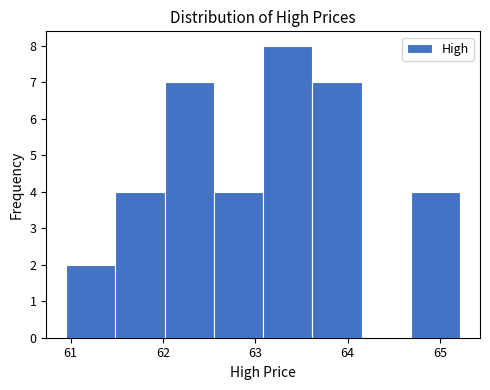

Reading left to right, transcribe this chart: for each bar, give the range it covers on the x-axis and its height. Neither the bar edges nor the heights are printed on the chart, so give them approximately, as read against the axes.

61.0 to 61.5: 2
61.5 to 62.0: 4
62.0 to 62.6: 7
62.6 to 63.1: 4
63.1 to 63.6: 8
63.6 to 64.2: 7
64.2 to 64.7: 0
64.7 to 65.2: 4